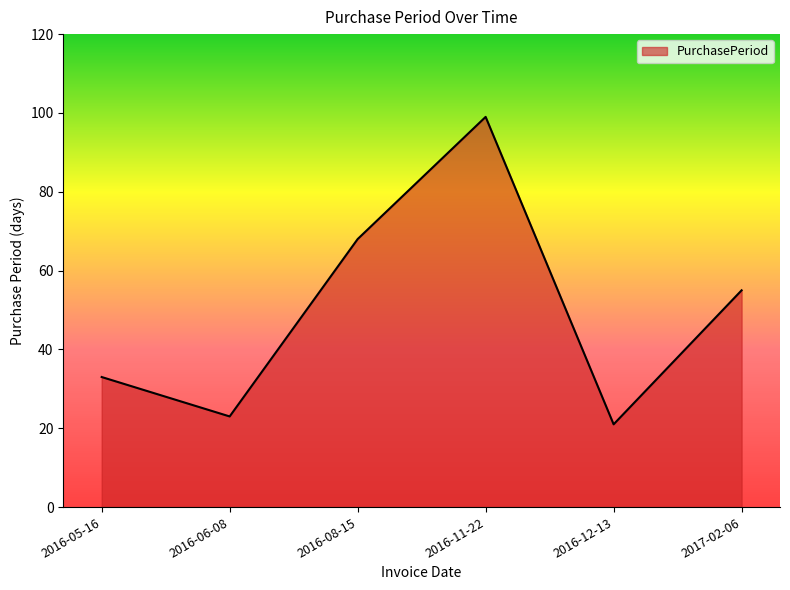

Reading right to left, extract all data points from this chart.

55	21	99	68	23	33